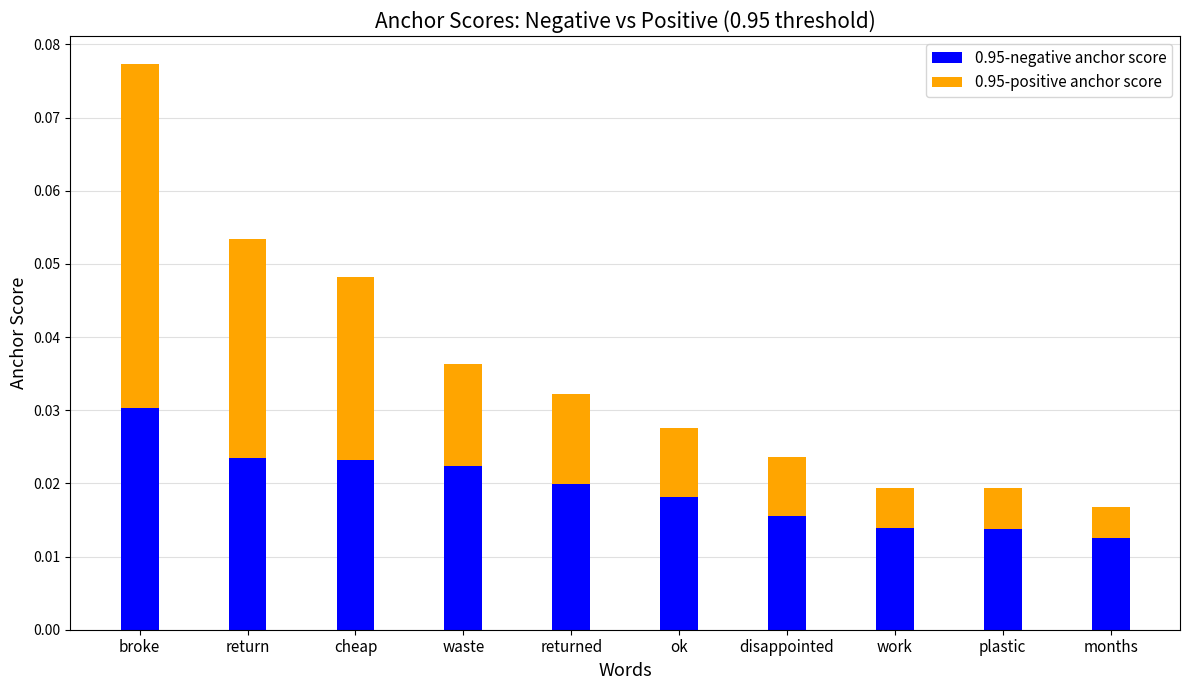

At which category is the sum across all series the highest?

broke